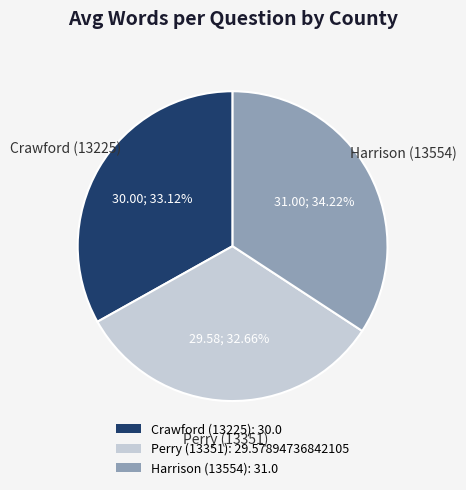

Does Crawford (13225) account for over 50% of the chart?

No